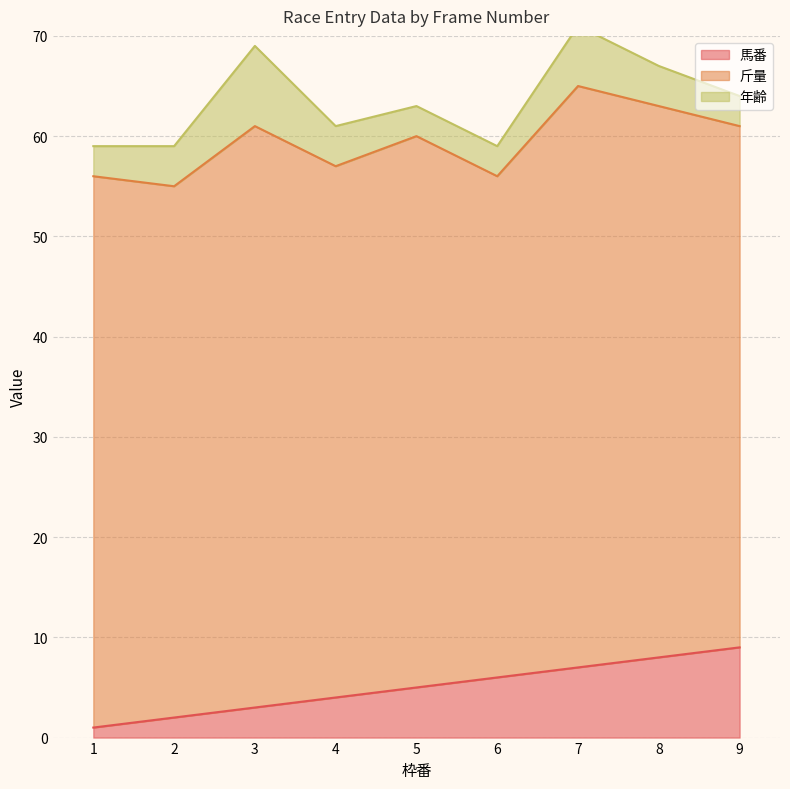

What is the value of the 年齢 point at the 9th from the left?

3